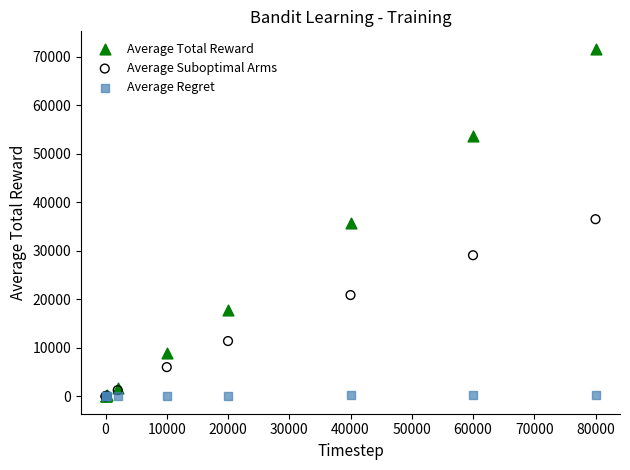

Which series contains the highest Y value?

Average Total Reward